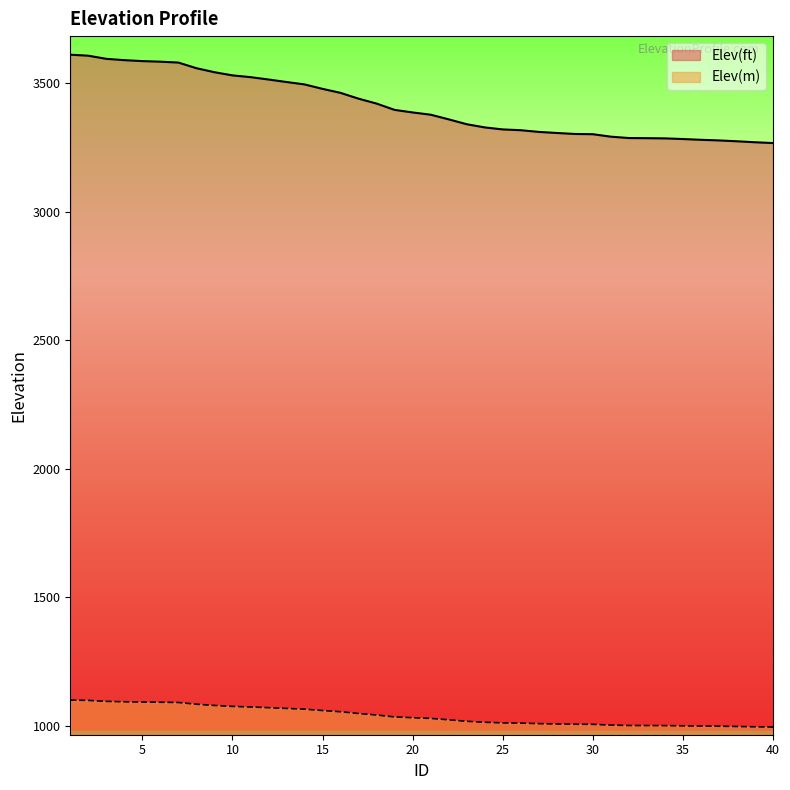

Reading left to right, what are all the values shown in this chart?

Elev(ft): 3610.6	3606.7	3594.5	3589.3	3585.7	3583.4	3579.9	3558.1	3542.4	3530.2	3523.3	3514.1	3504.3	3495.0	3477.7	3462.1	3439.5	3420.5	3395.9	3386.0	3377.2	3359.2	3340.2	3327.8	3320.0	3316.9	3310.3	3306.1	3302.3	3301.3	3291.8	3286.5	3285.9	3285.1	3282.6	3279.6	3277.2	3273.8	3270.1	3266.9
Elev(m): 1100.5	1099.3	1095.6	1094.0	1092.9	1092.2	1091.2	1084.5	1079.7	1076.0	1073.9	1071.1	1068.1	1065.3	1060.0	1055.2	1048.4	1042.6	1035.1	1032.0	1029.4	1023.9	1018.1	1014.3	1011.9	1011.0	1009.0	1007.7	1006.5	1006.2	1003.3	1001.7	1001.5	1001.3	1000.5	999.6	998.9	997.9	996.7	995.8